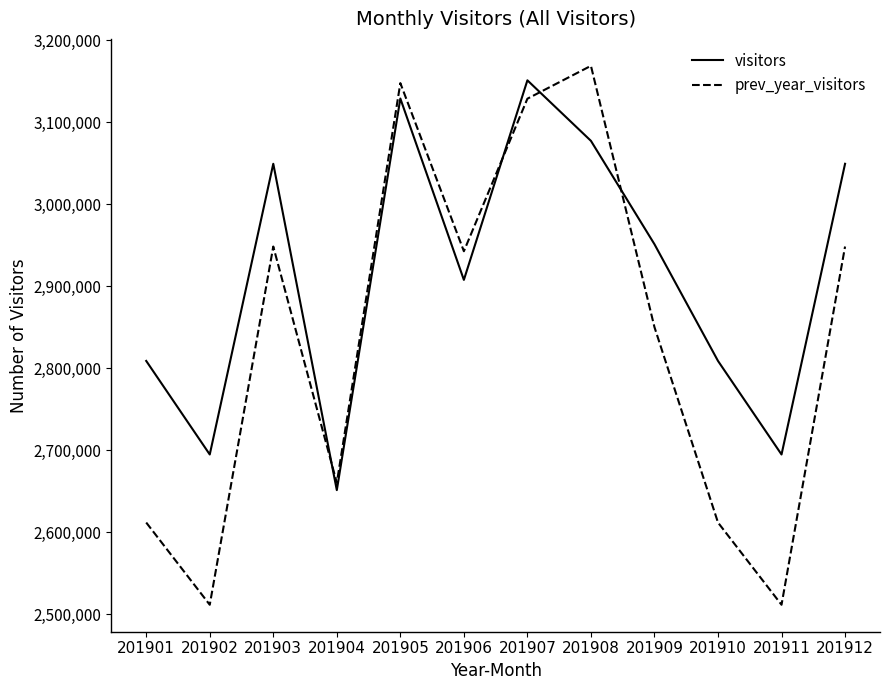

List the series in order of their overall mean, lowest first.

prev_year_visitors, visitors